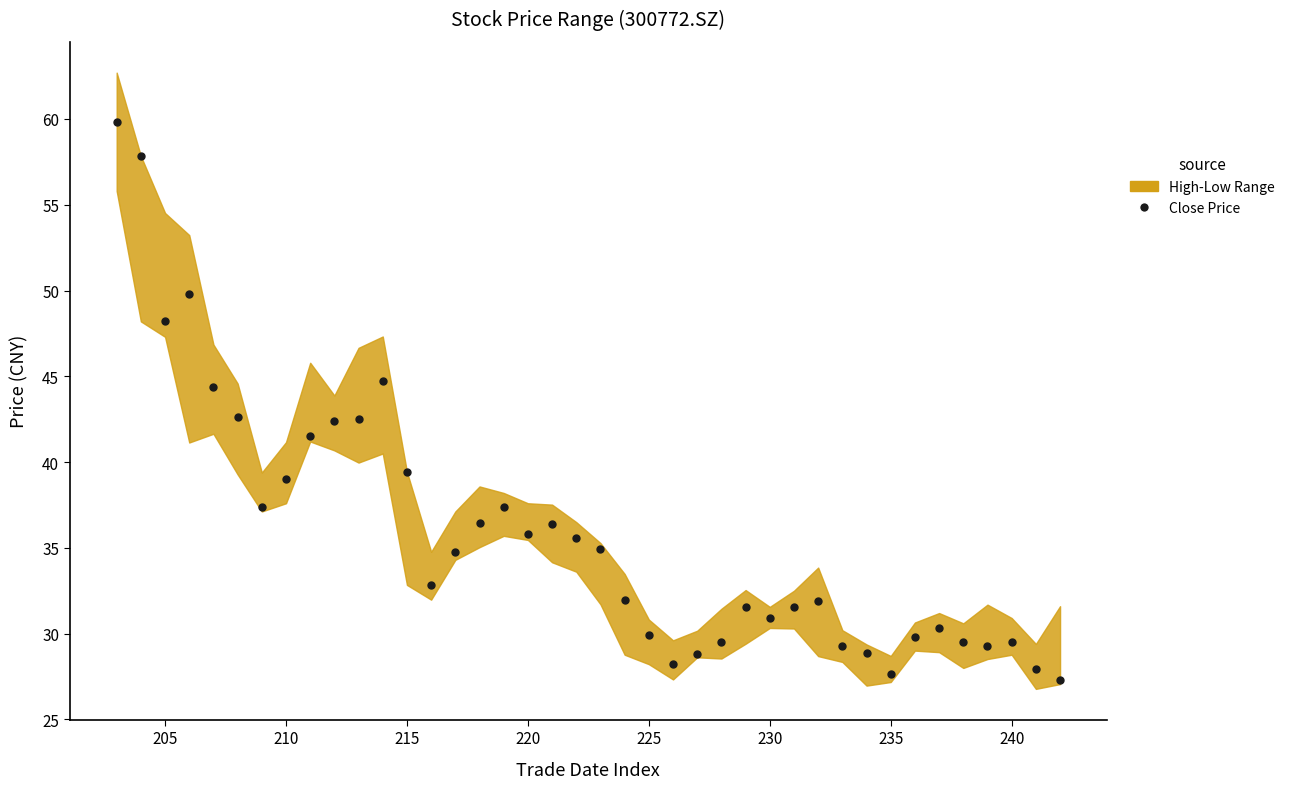

What is the range of X values (max minus min)?

39.0